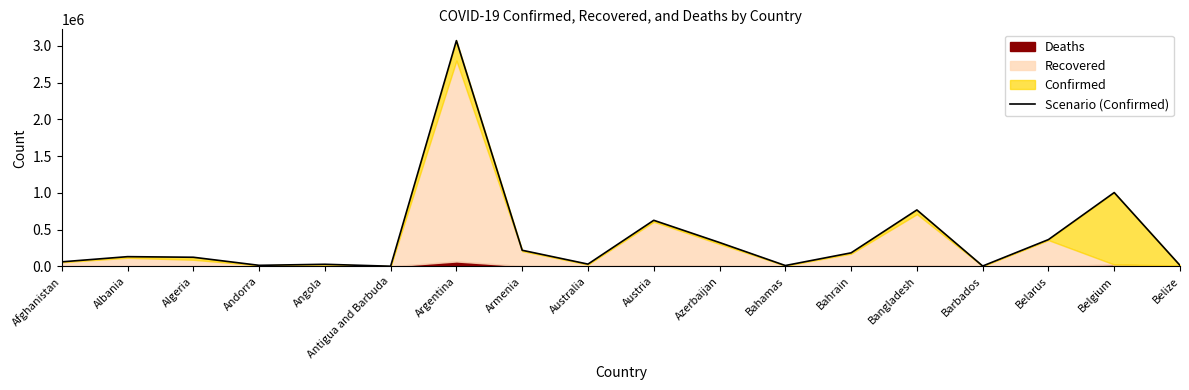

What is the ratio of the value at Albania to the value at Belize?

10.4